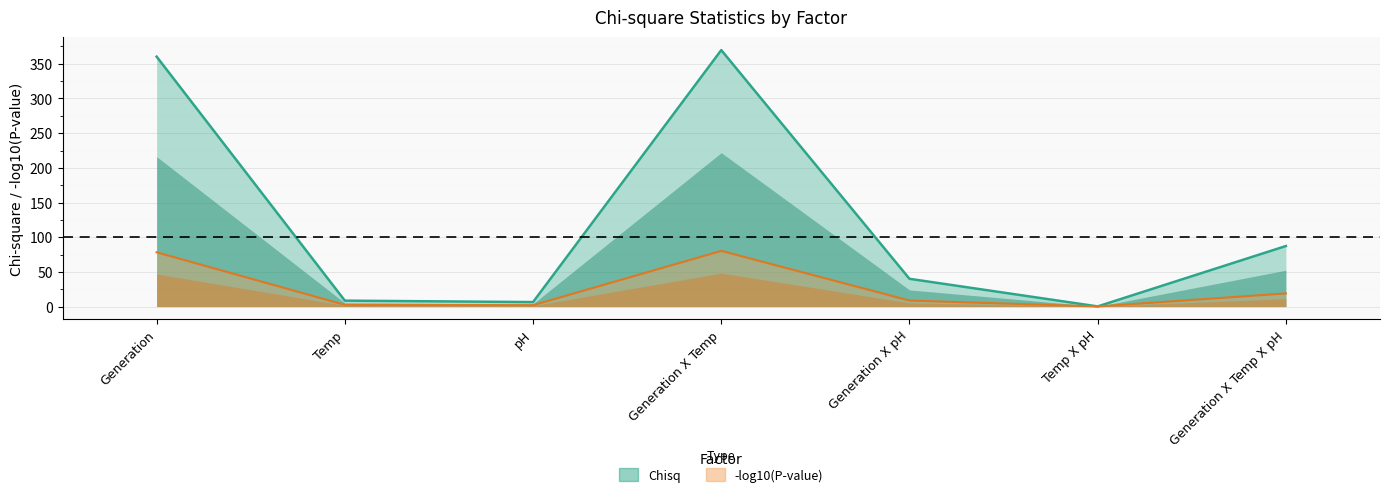

What is the label of the 5th point from the right?

pH